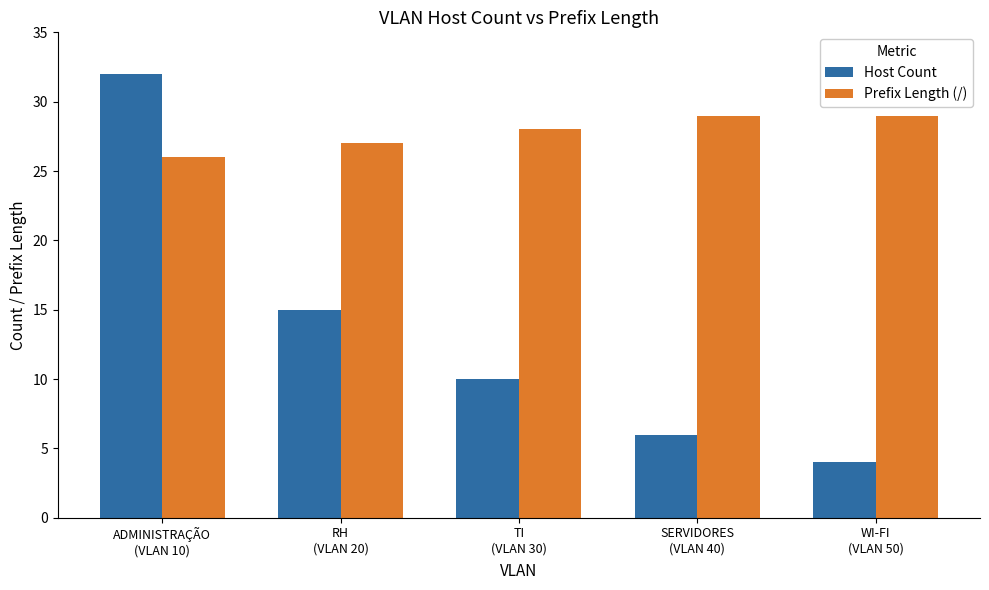

The Host Count series shows 24 at RH
(VLAN 20). True or false?

False